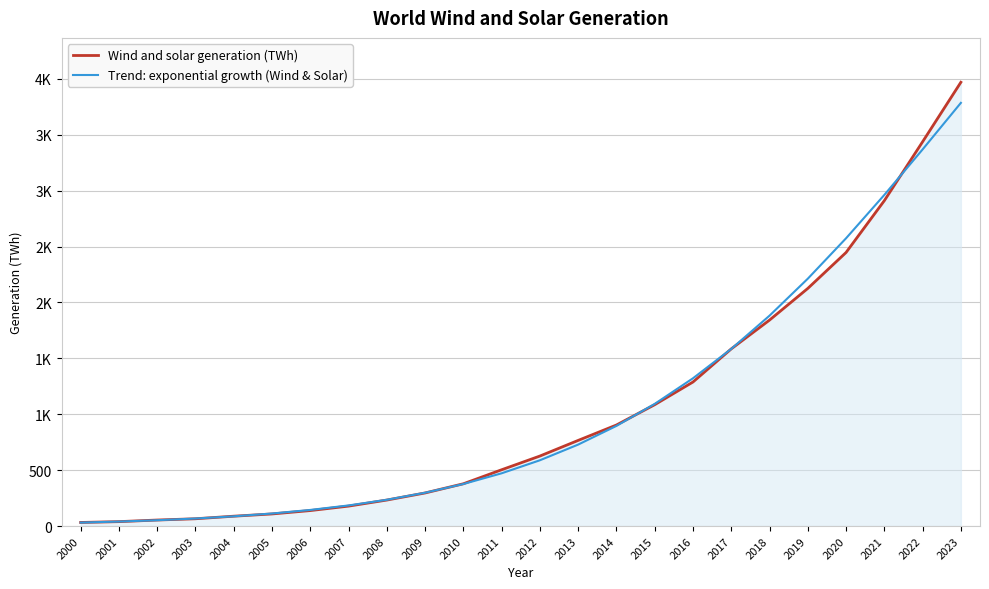

List the series in order of their overall mean, lowest first.

Trend: exponential growth (Wind & Solar), Wind and solar generation (TWh)